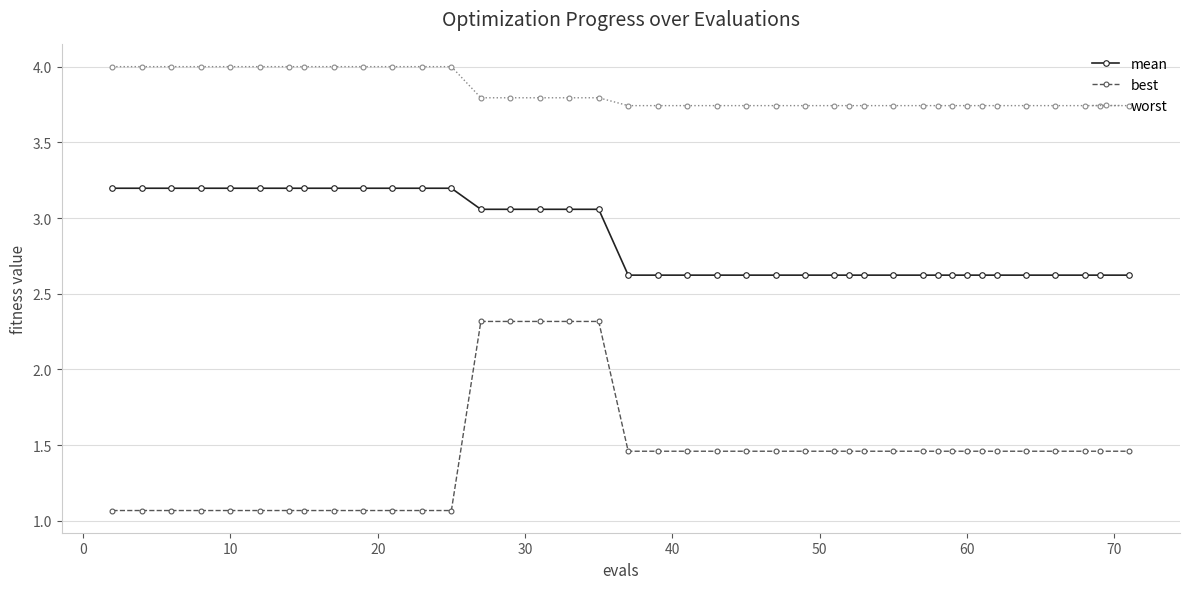

How many lines are shown in the chart?

3